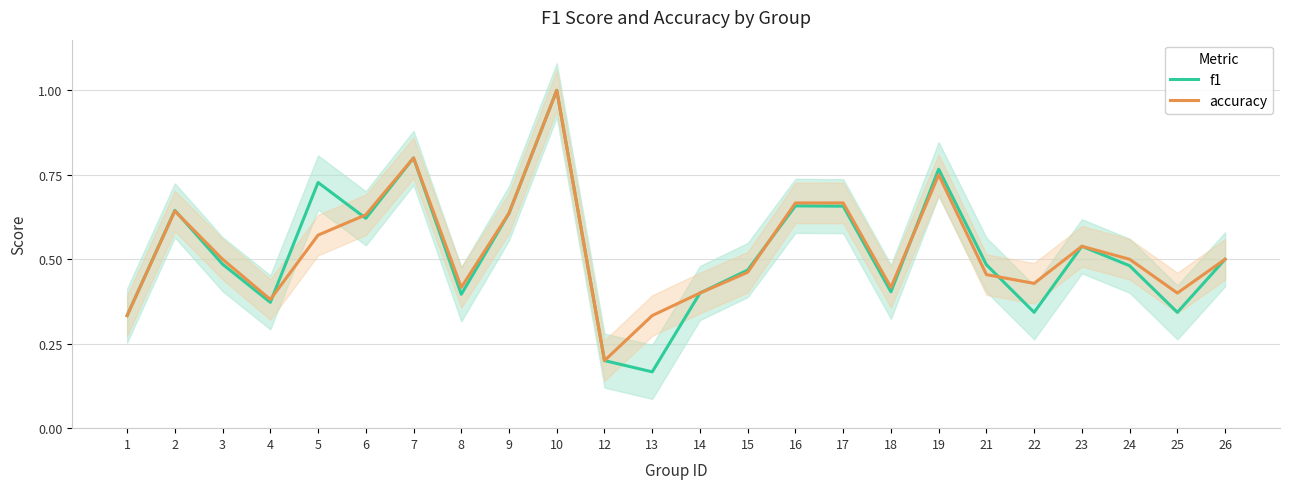

Where do accuracy and f1 first cross each other?

2 and 3